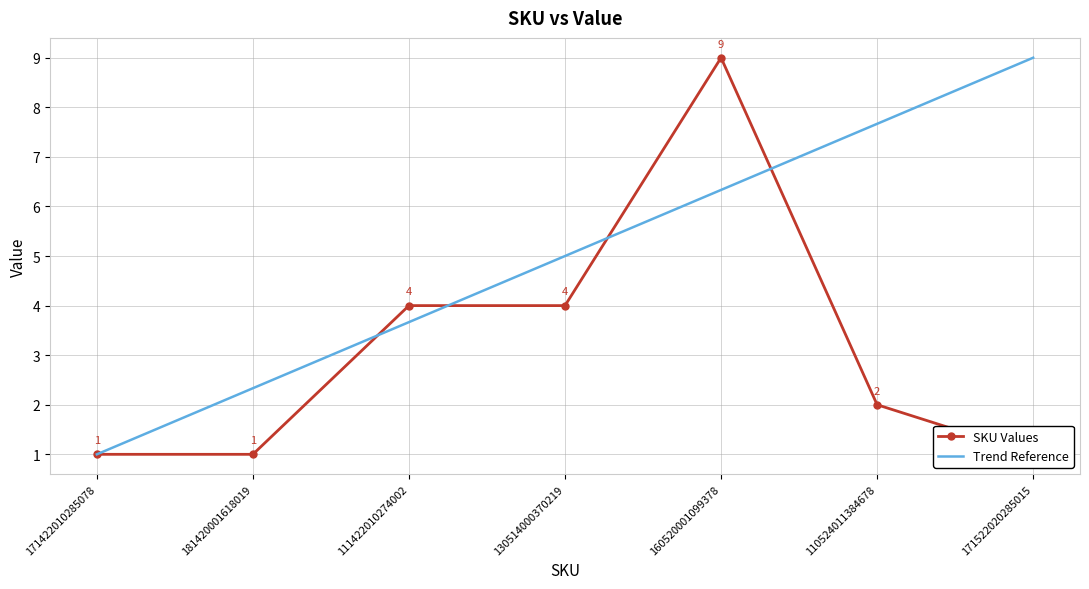

Which series has the widest spread of values?

SKU Values